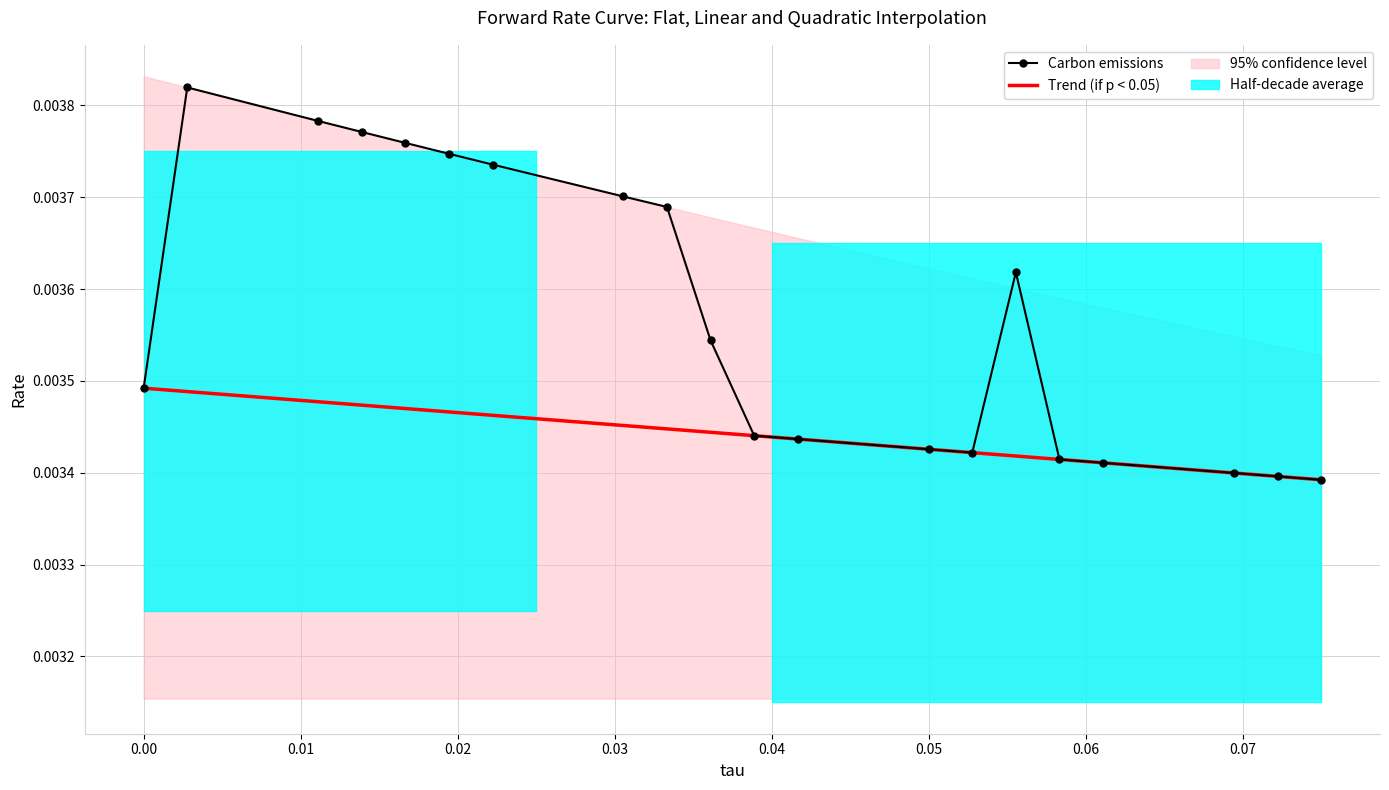

True or false: Trend (if p < 0.05) and Carbon emissions cross at least once.

False